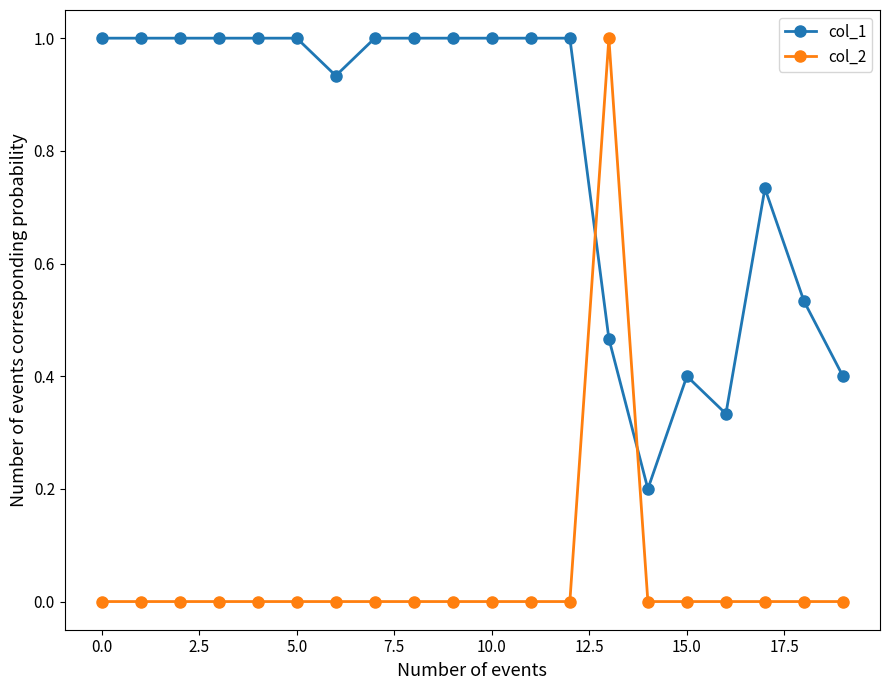

List the series in order of their overall mean, highest first.

col_1, col_2